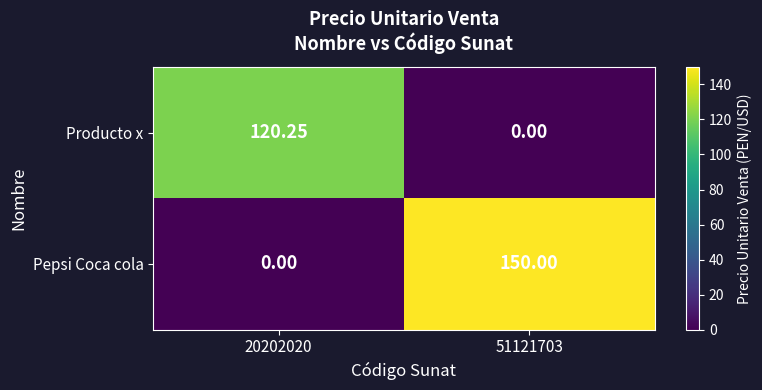

Which series has the largest total across all categories?

Pepsi Coca cola